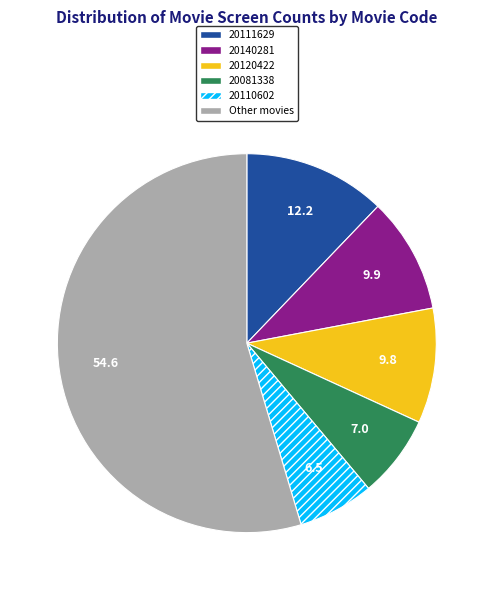

True or false: 20120422 accounts for 10% of the total.

True